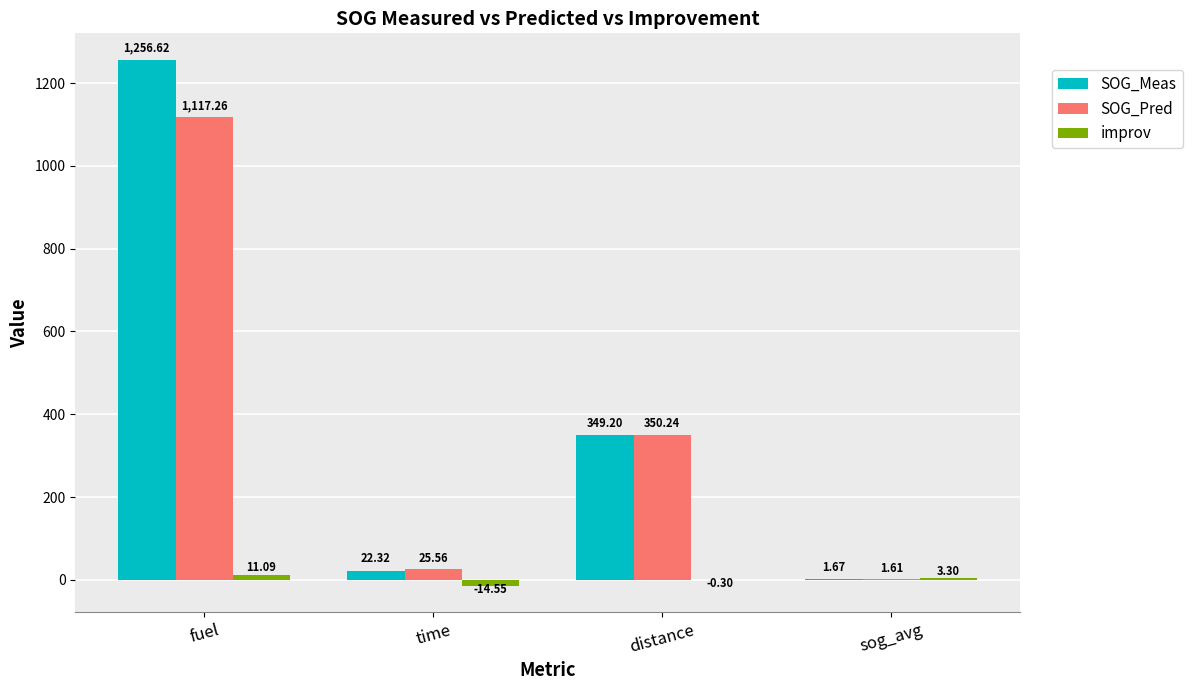

What is the sum of the SOG_Pred values at sog_avg and fuel?

1118.9